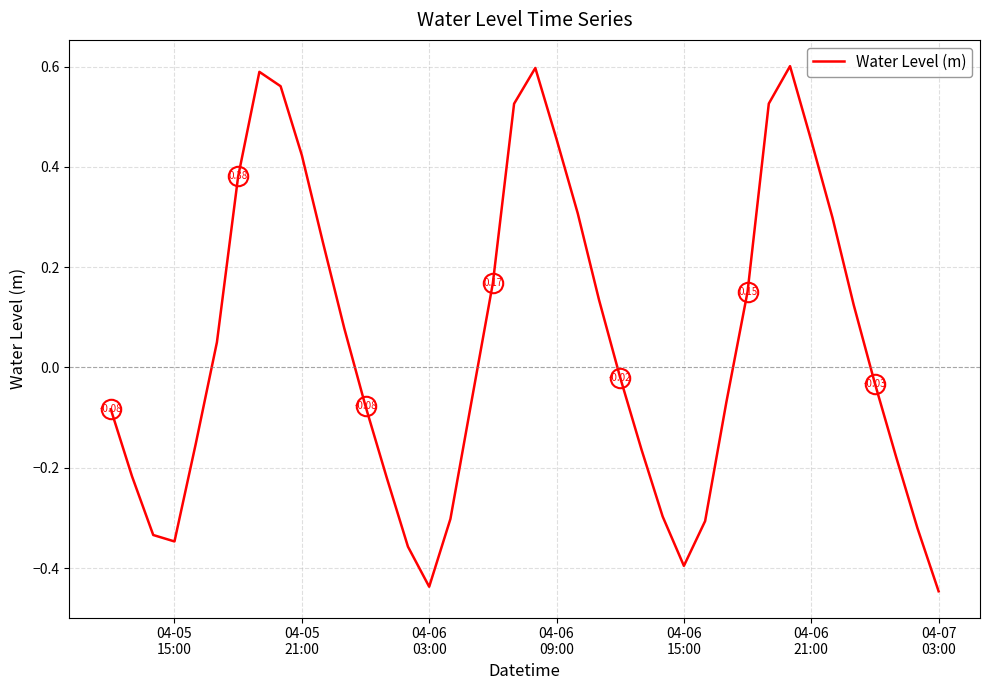

What is the difference between the second highest and second lowest values?

1.0